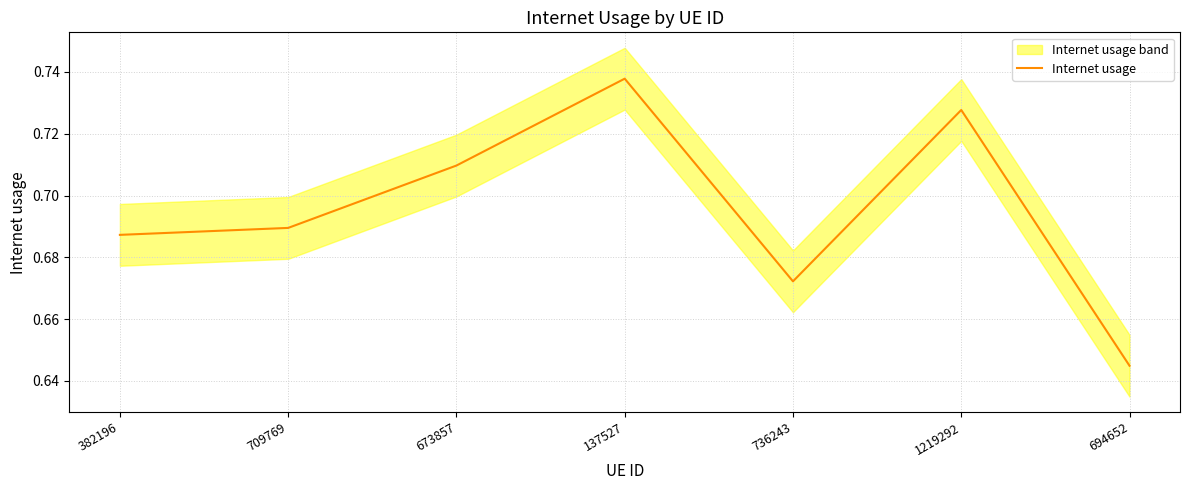

Reading right to left, list all the values displayed in this chart.

0.6	0.7	0.7	0.7	0.7	0.7	0.7